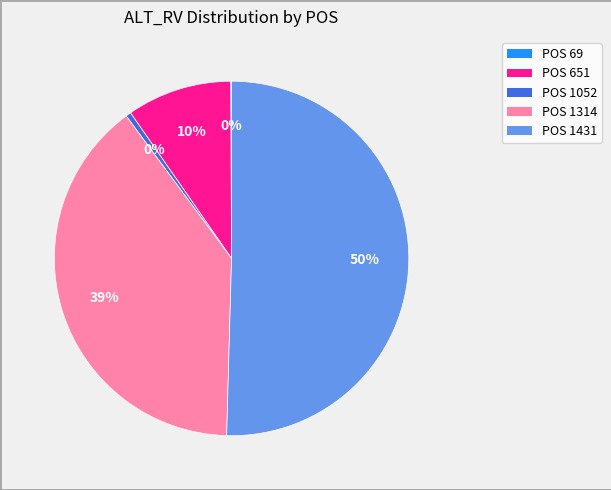

To the nearest percent, what is the average slice percentage?

20%